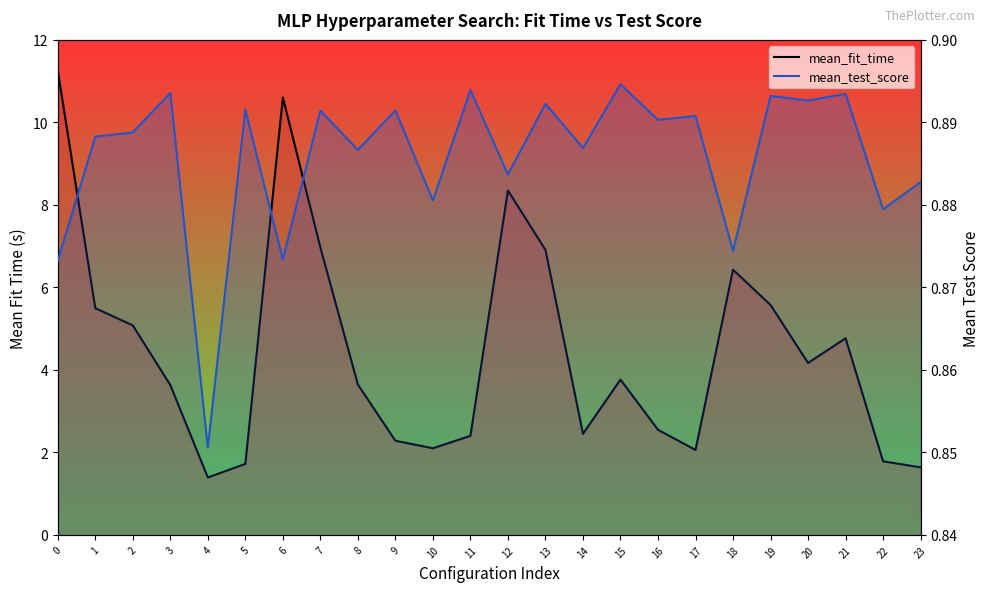

What is the value of the mean_fit_time point at the 1st from the left?

11.3